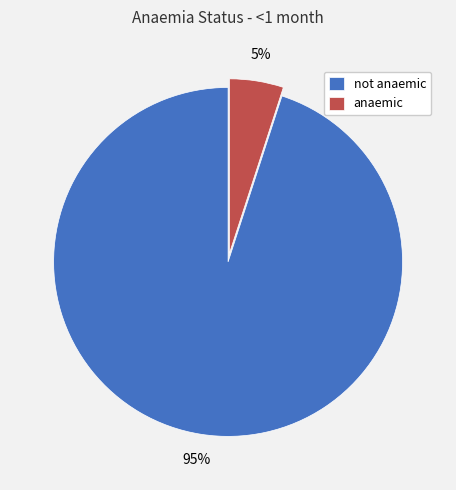

Is the sum of anaemic and not anaemic greater than half?

Yes